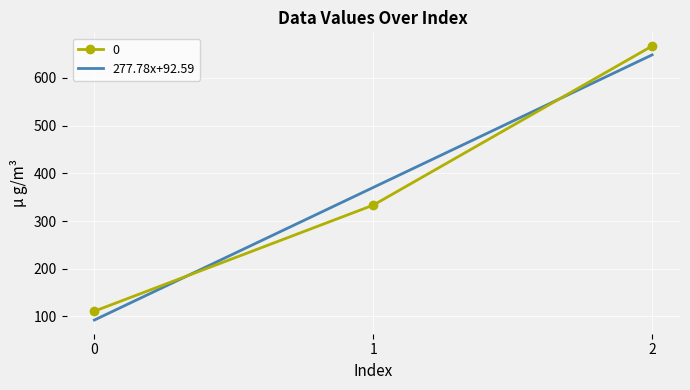

At 1, list the series in order from smallest to largest.

0, 277.78x+92.59